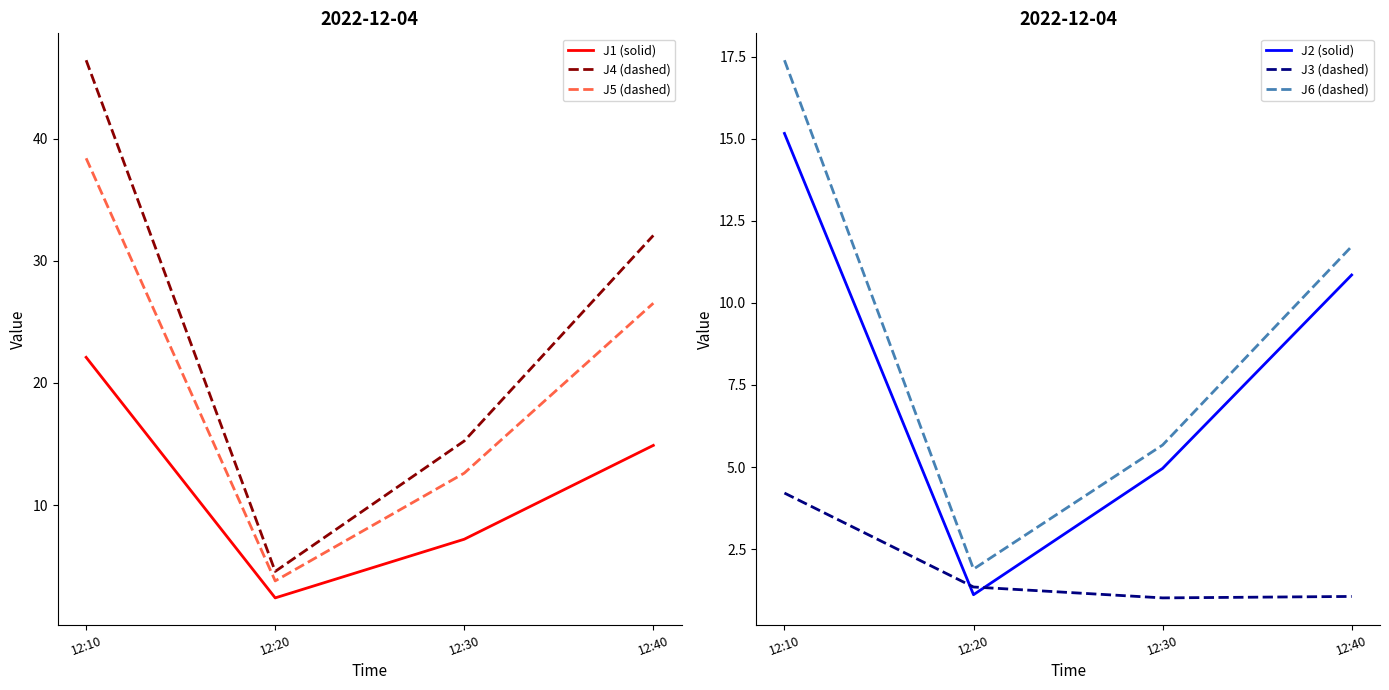

True or false: J1 (solid) has a value of 2.4 at 12:20.

True